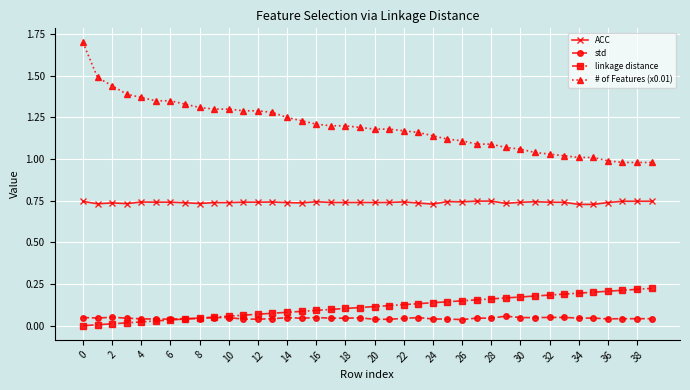

Count the number of data series in this chart.

4